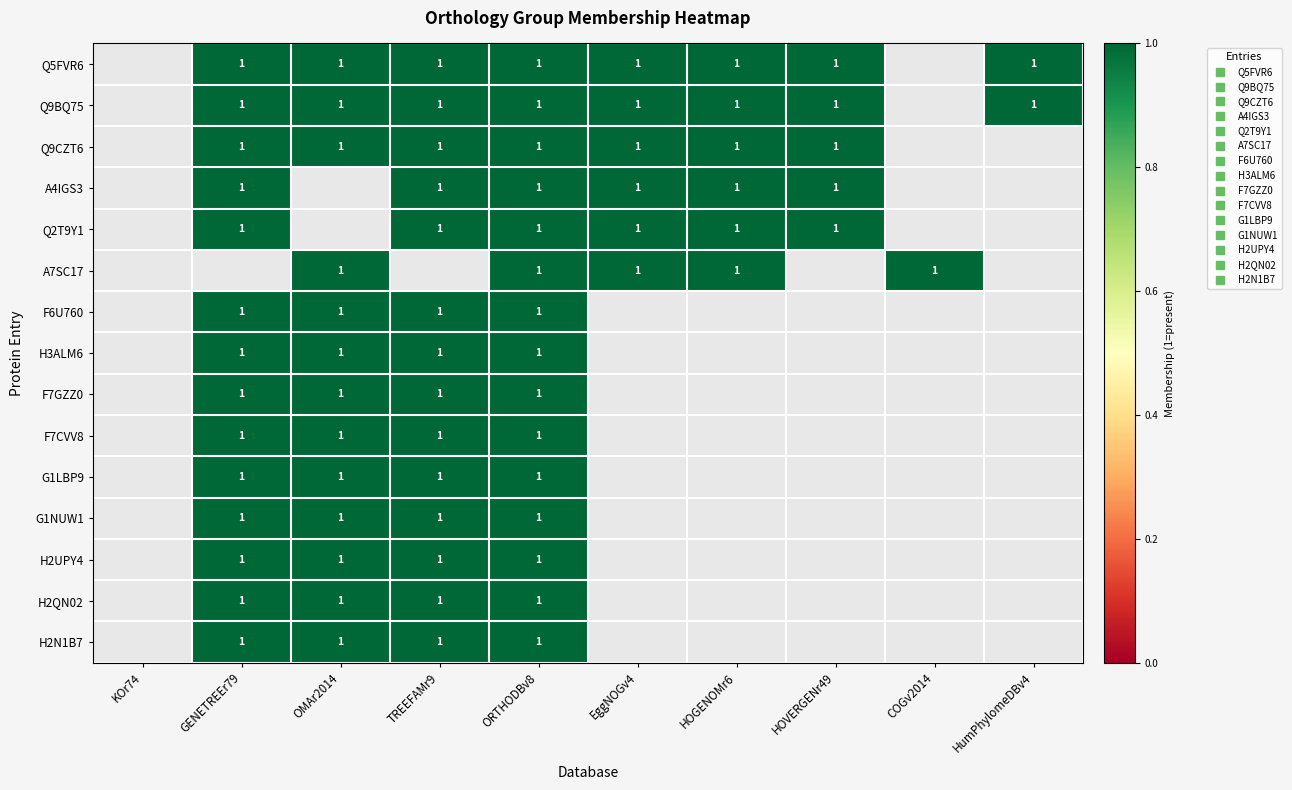

True or false: F6U760 has a value of 1.0 at GENETREEr79.

True